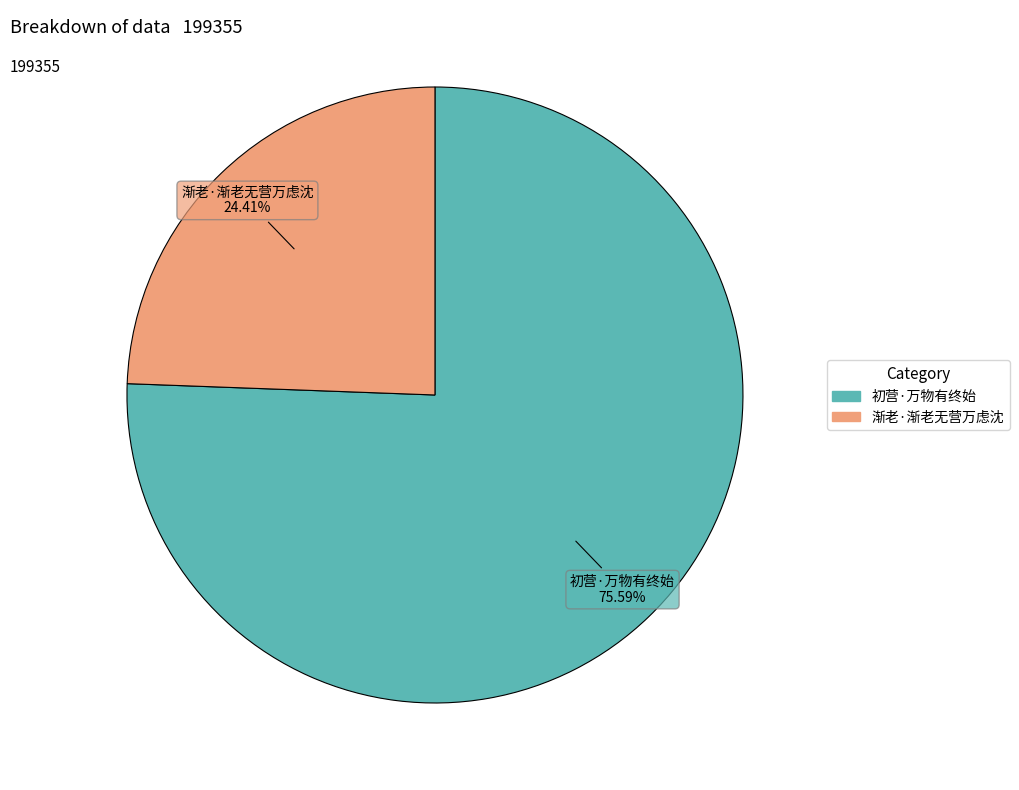

Rank the categories by value from highest to lowest.

初营·万物有终始, 渐老·渐老无营万虑沈